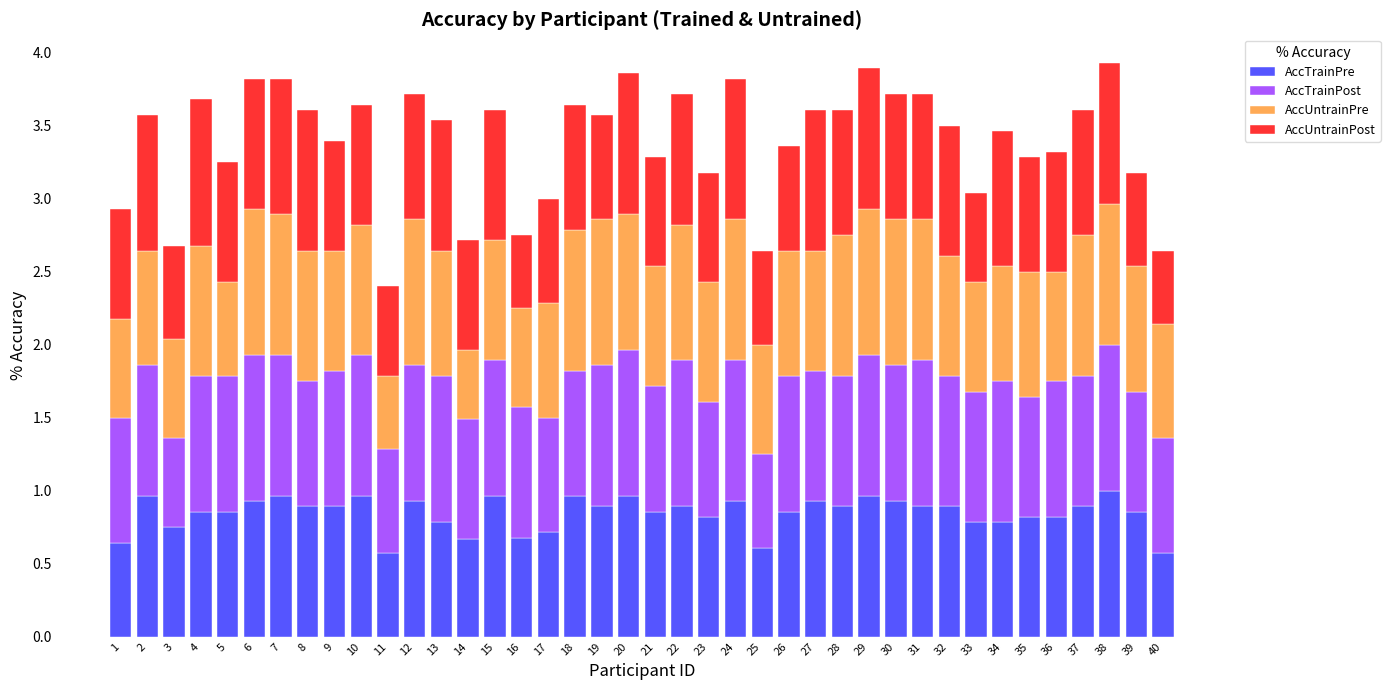

The AccTrainPre series shows 1.5 at 20. True or false?

False